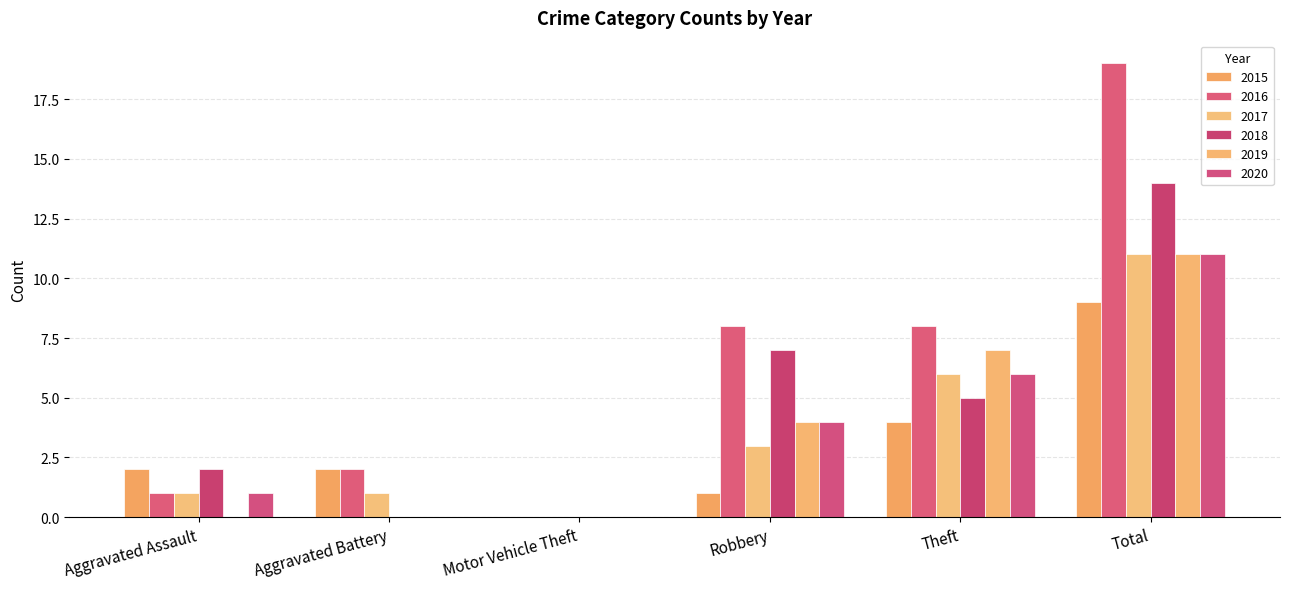

Reading right to left, list all the values displayed in this chart.

2015: Total=9	Theft=4	Robbery=1	Motor Vehicle Theft=0	Aggravated Battery=2	Aggravated Assault=2
2016: Total=19	Theft=8	Robbery=8	Motor Vehicle Theft=0	Aggravated Battery=2	Aggravated Assault=1
2017: Total=11	Theft=6	Robbery=3	Motor Vehicle Theft=0	Aggravated Battery=1	Aggravated Assault=1
2018: Total=14	Theft=5	Robbery=7	Motor Vehicle Theft=0	Aggravated Battery=0	Aggravated Assault=2
2019: Total=11	Theft=7	Robbery=4	Motor Vehicle Theft=0	Aggravated Battery=0	Aggravated Assault=0
2020: Total=11	Theft=6	Robbery=4	Motor Vehicle Theft=0	Aggravated Battery=0	Aggravated Assault=1